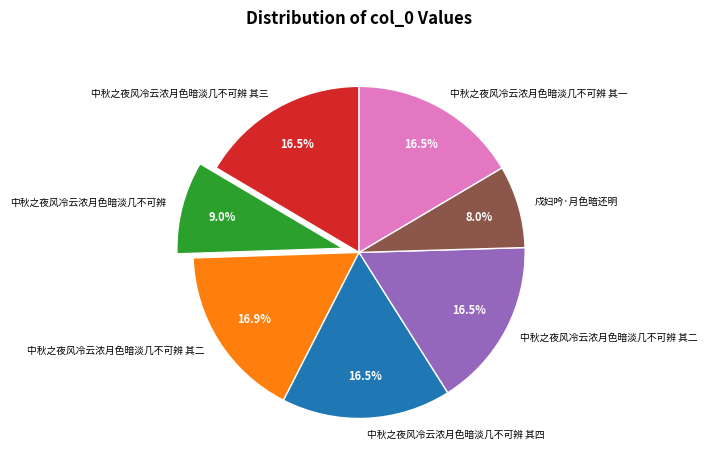

Is there a majority slice in this chart?

No